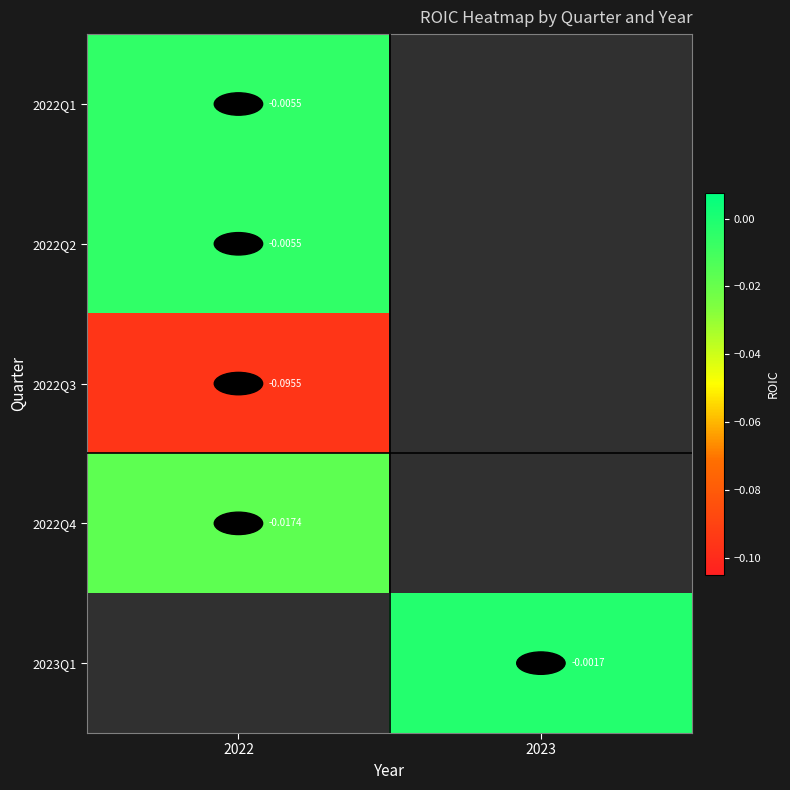

What is the spread (max minus min) of values at 2022?

0.1